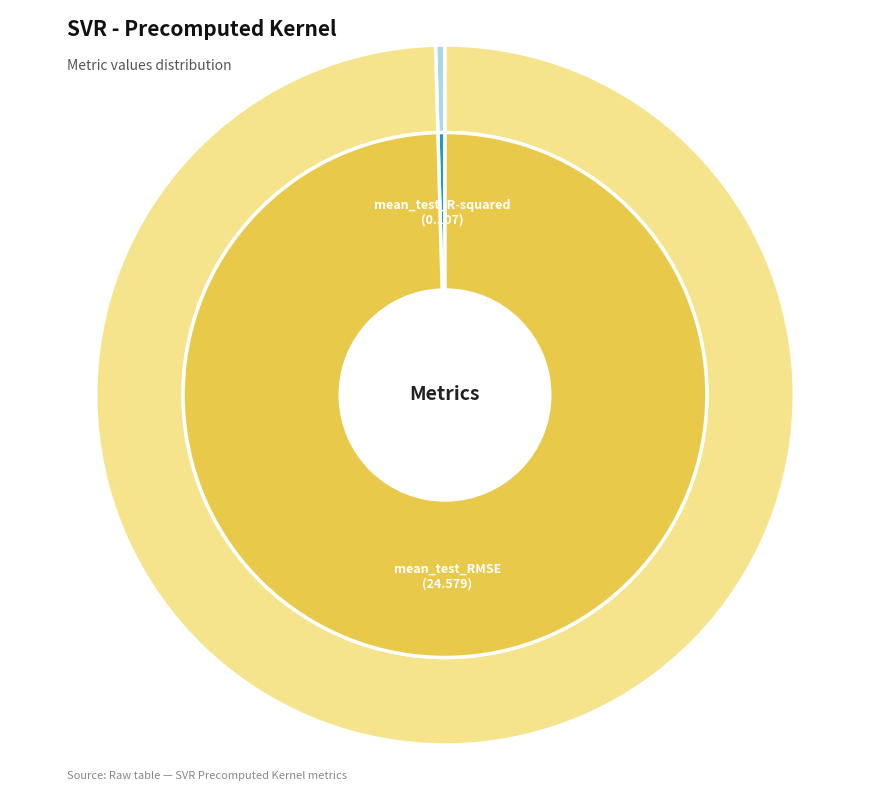

Does mean_test_RMSE account for over 50% of the chart?

Yes